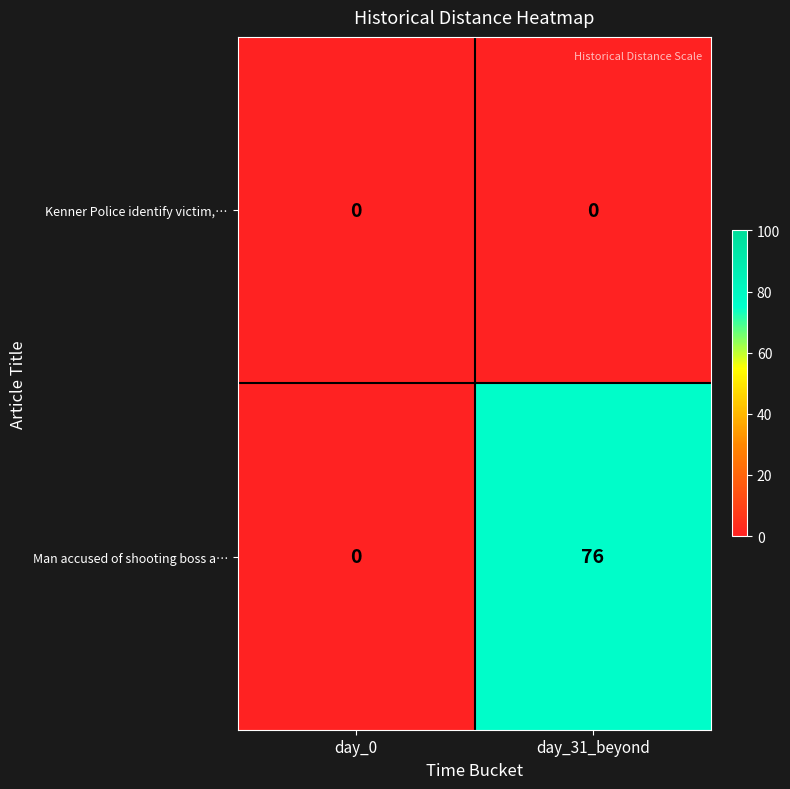

What is the sum of all Man accused of shooting boss a… values?

76